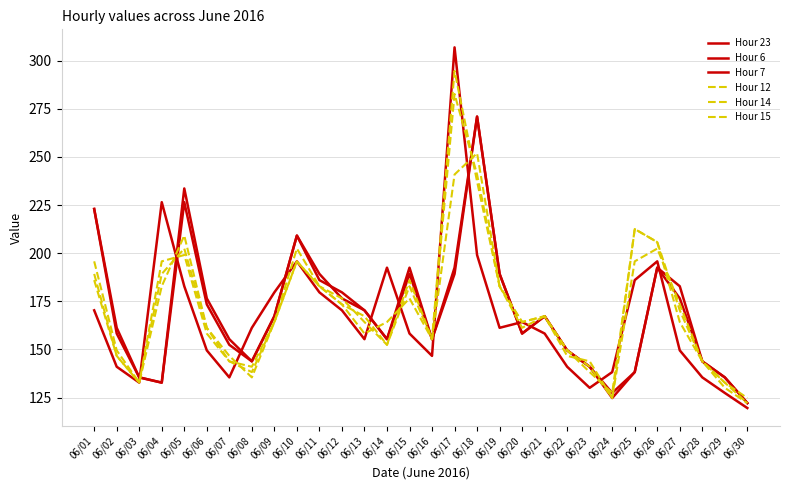

Between which two adjacent categories do Hour 14 and Hour 23 first intersect?

06/04 and 06/05